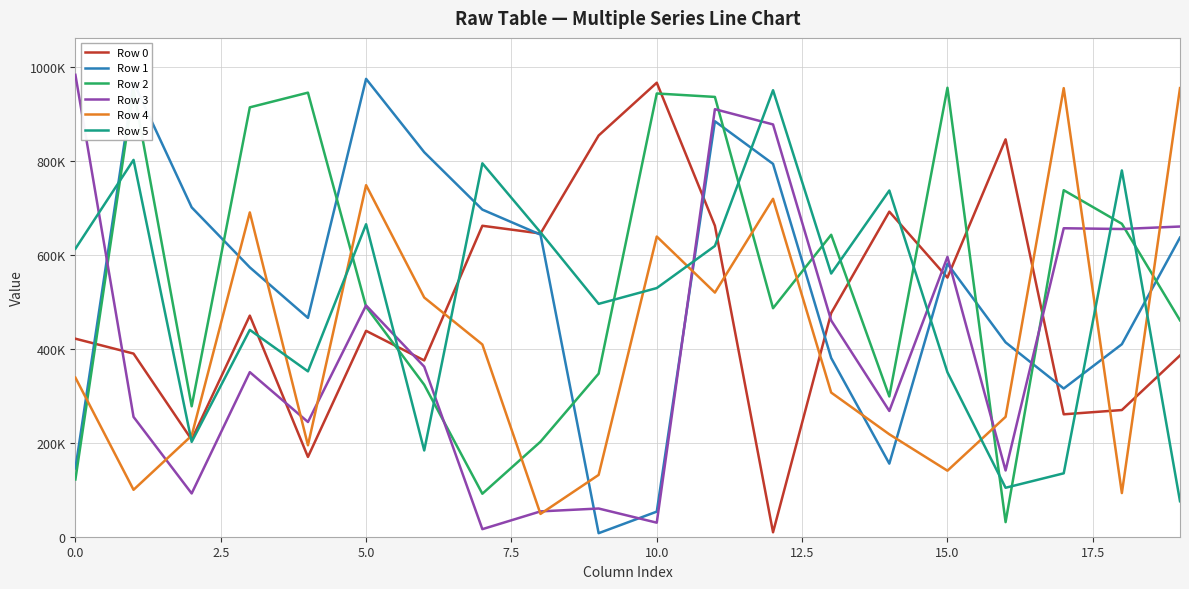

True or false: Row 2 has more than 0 interior local peaks.

True